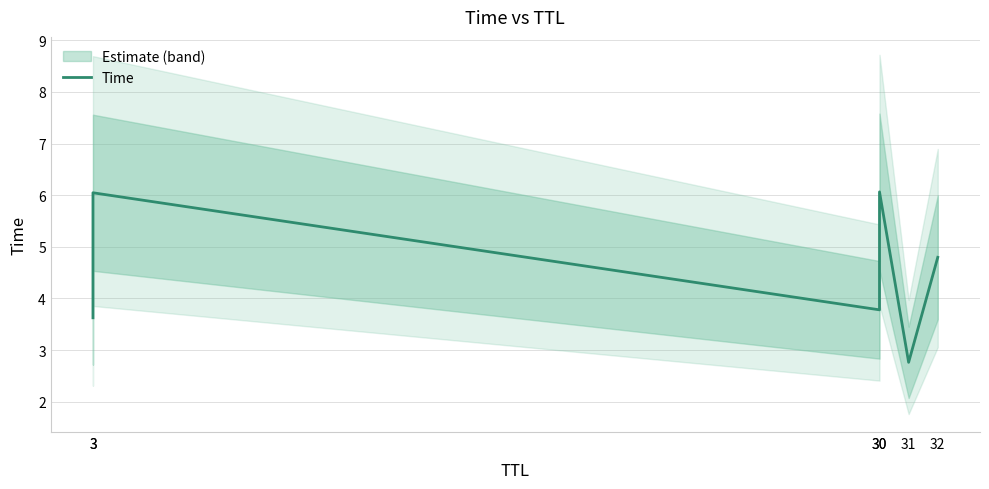

What is the difference between the values at 31 and 30?

3.3